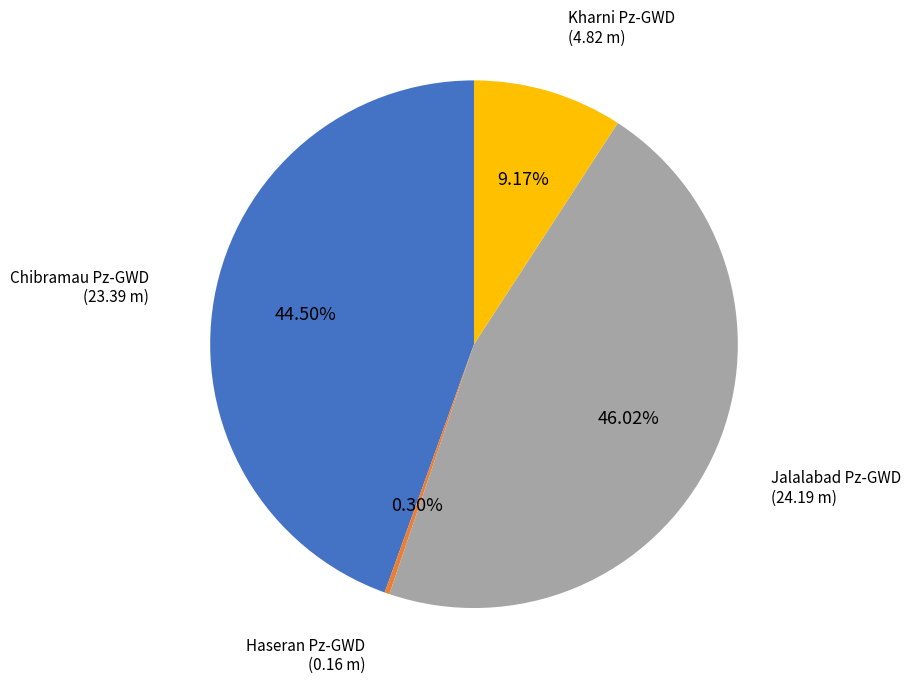

Does any single category account for the majority?

No